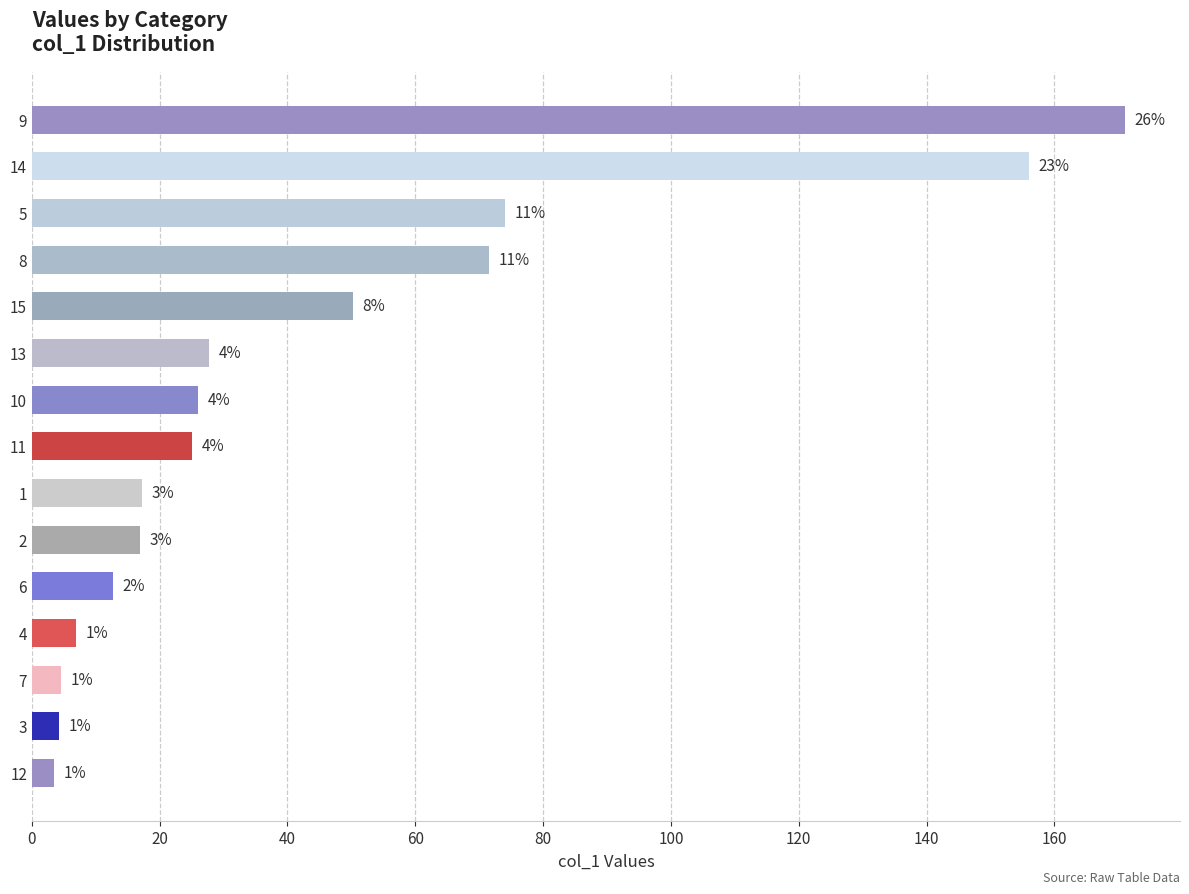

What is the average value?

44.5